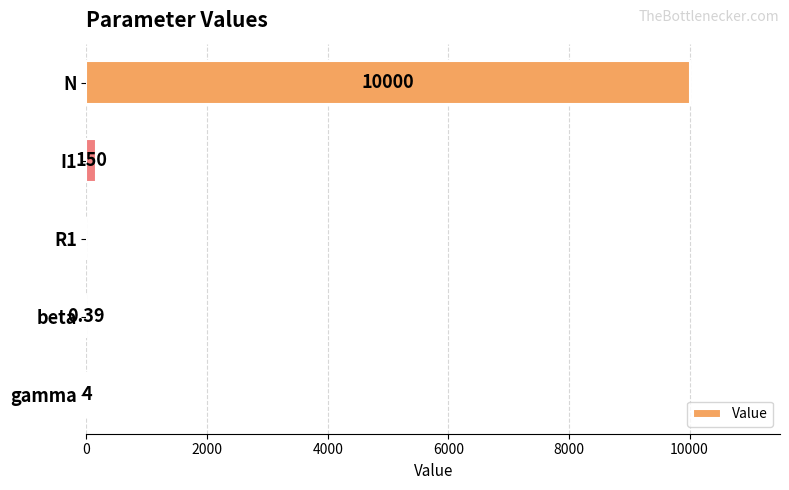

Between gamma and beta, which is larger?

gamma